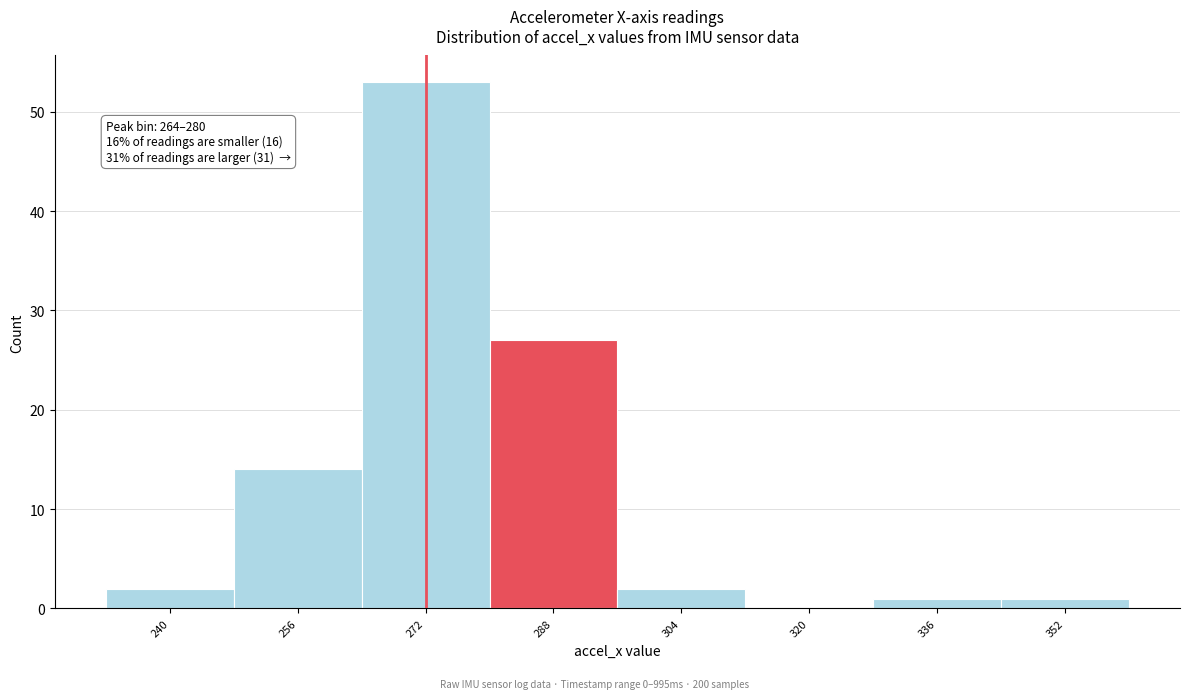

Over which range of the x-axis is the bar tallest?

264 to 280